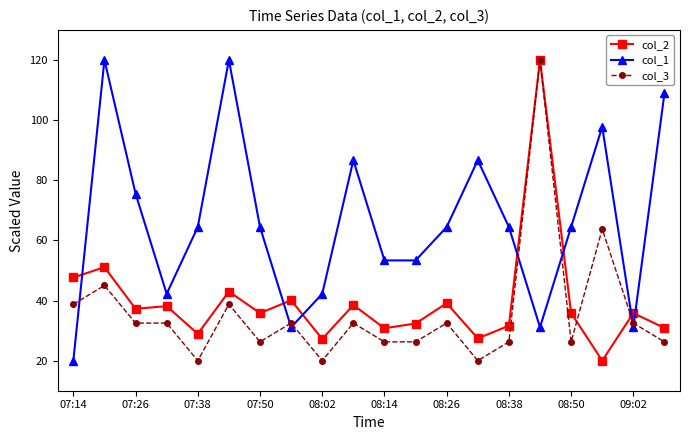

What is the maximum value shown in the chart?

120.0